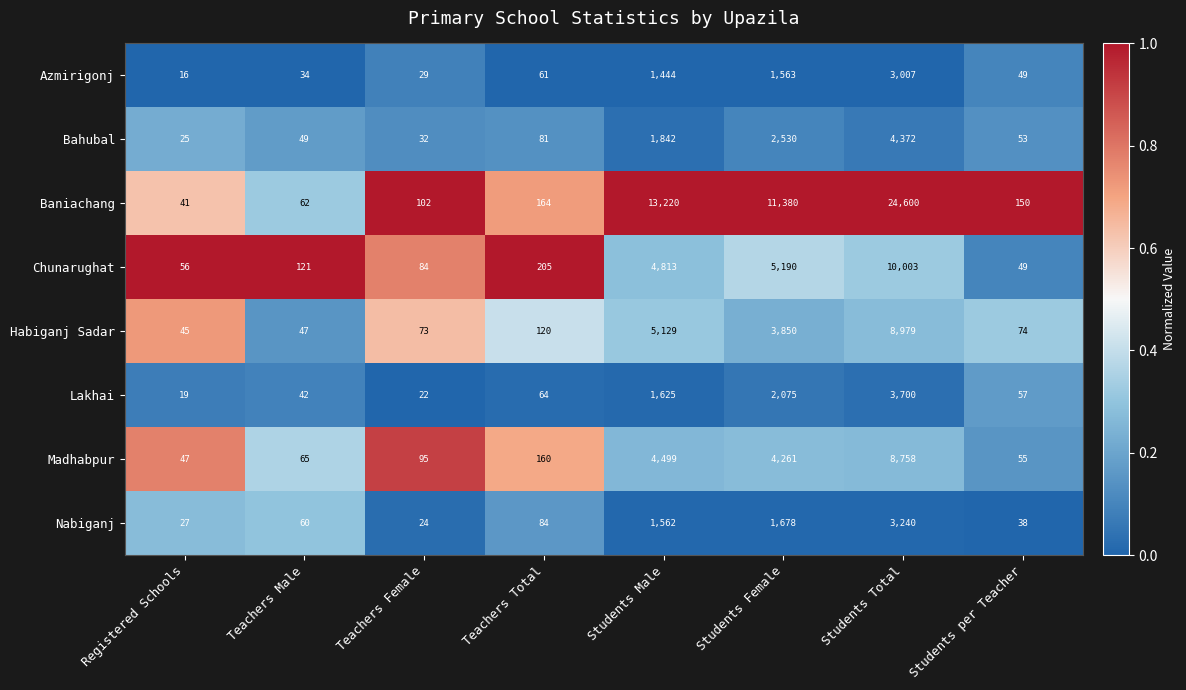

Which series has the largest range (max minus min)?

Baniachang